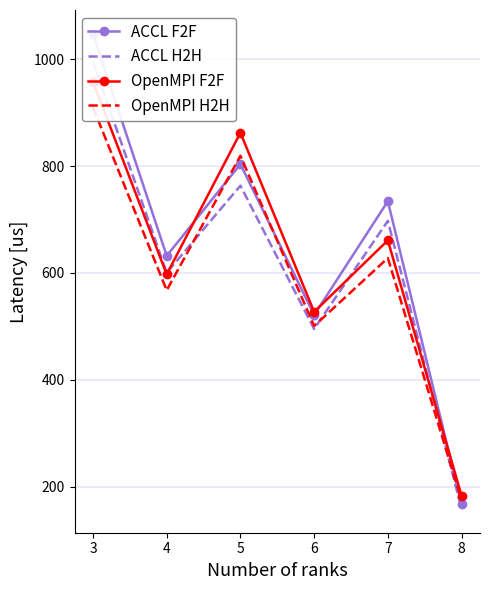

What is the value of the ACCL F2F point at the 6th from the left?

167.0